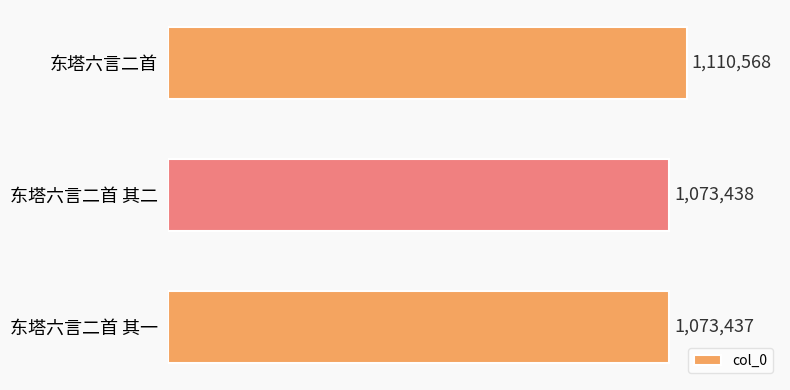

What value does the data have at 东塔六言二首 其二?

1073438